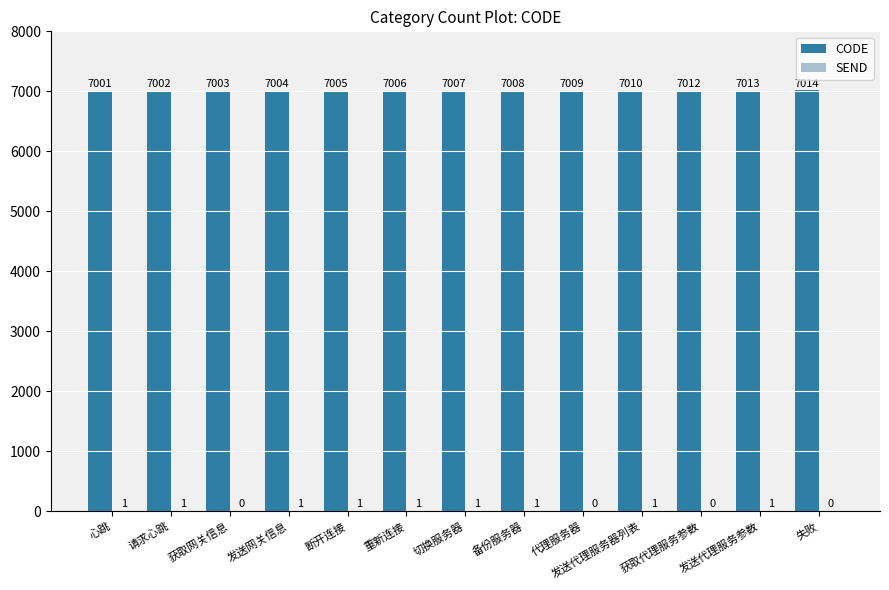

How many data points does each series have?

13